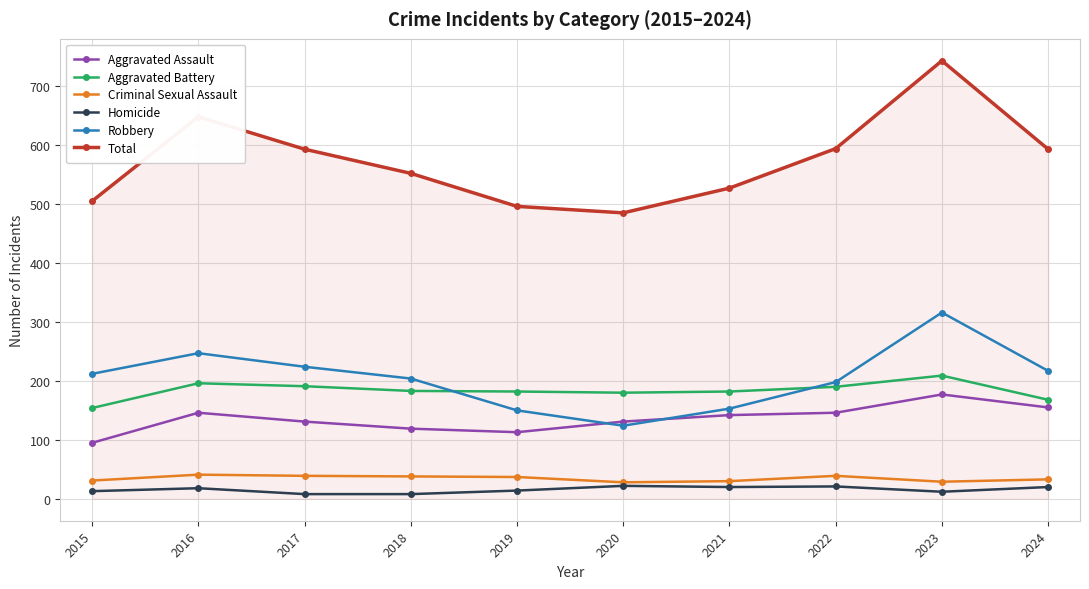

Rank the series at 2021 from lowest to highest value.

Homicide, Criminal Sexual Assault, Aggravated Assault, Robbery, Aggravated Battery, Total